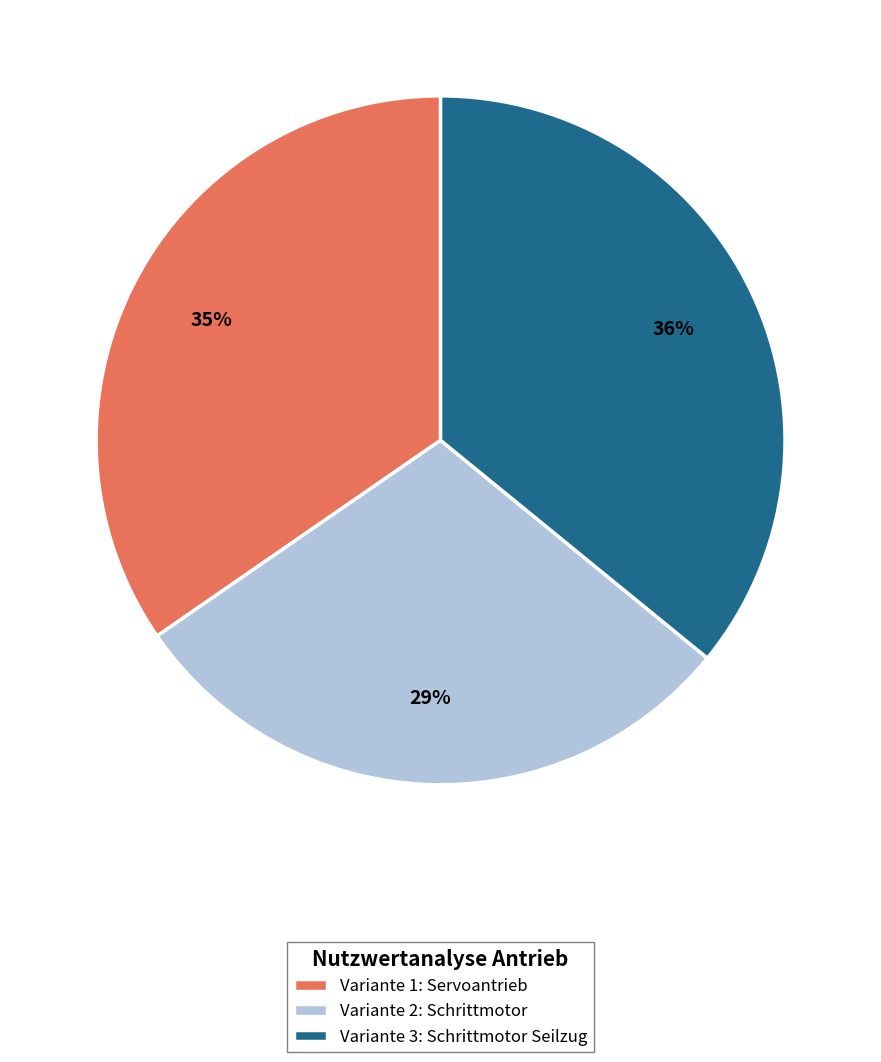

What is the ratio of the value at Variante 1: Servoantrieb to the value at Variante 2: Schrittmotor?

1.2